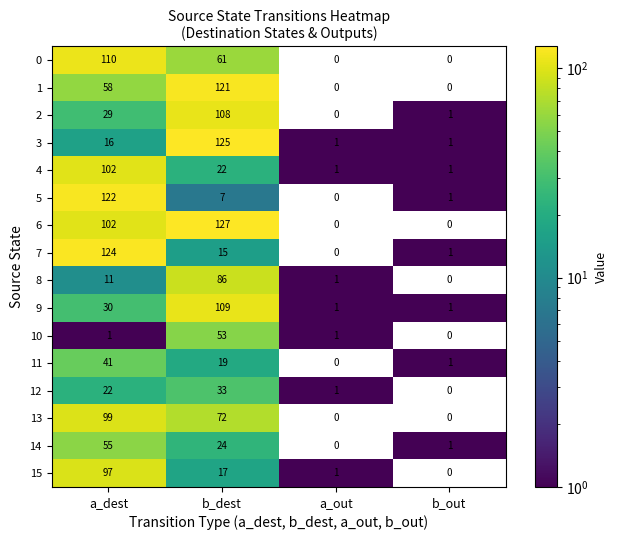

Count the 9 values in the range 1 to 109.

4